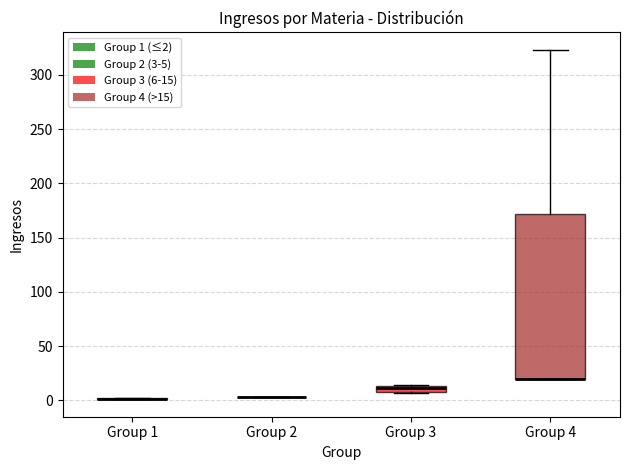

Which box is the tallest, from its lower edge to its upper edge?

Group 4